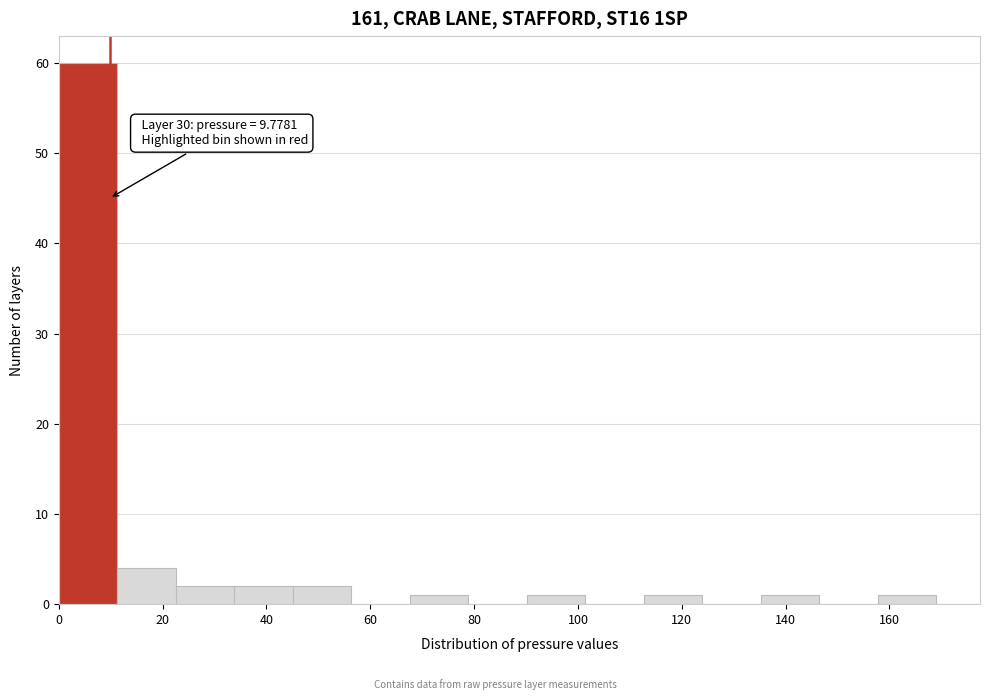

Over which range of the x-axis is the bar tallest?

0 to 12